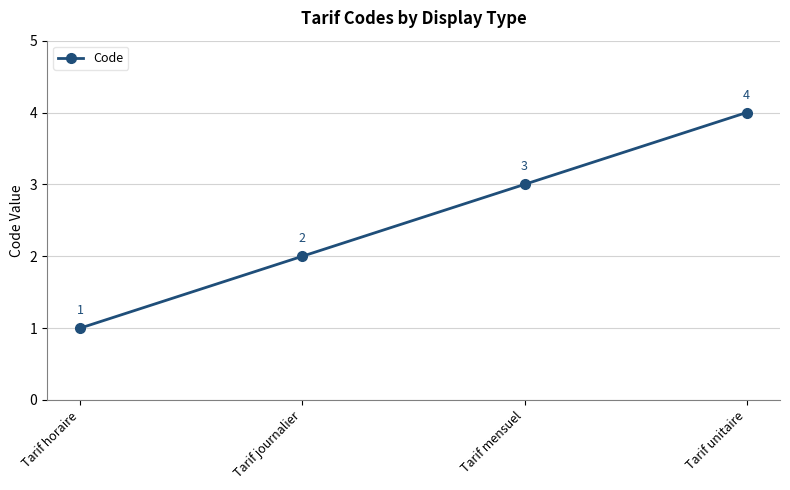

What is the change in value from Tarif journalier to Tarif unitaire?

+2